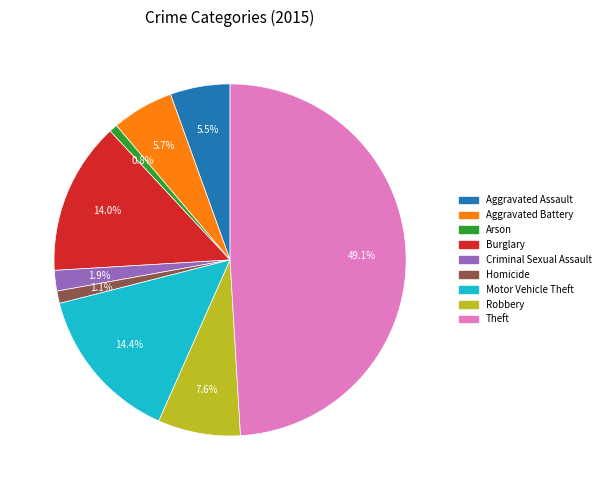

What percentage is the Theft slice, to the nearest percent?

49%